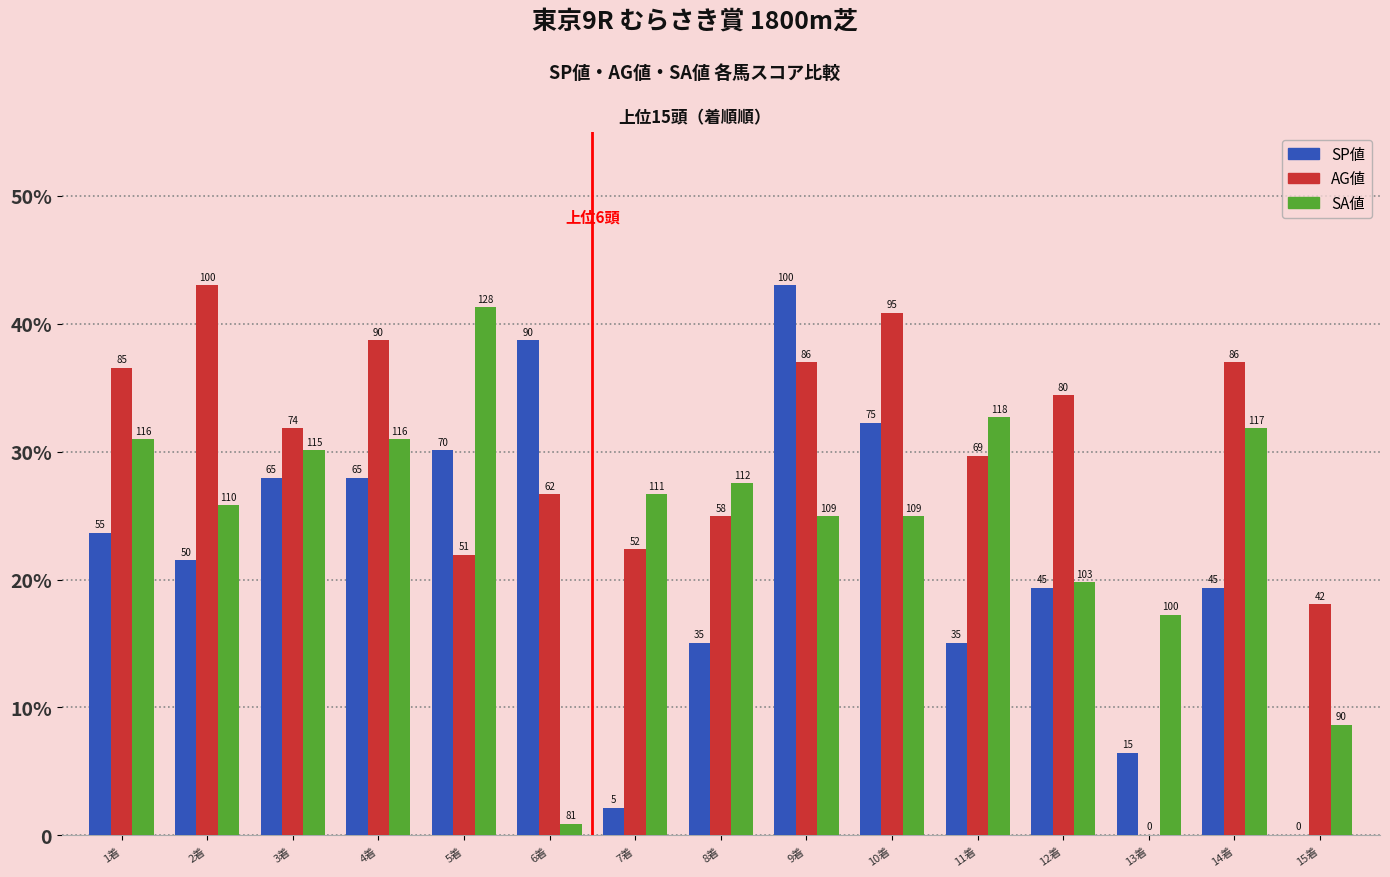

Rank the categories by AG値 value from highest to lowest.

2着, 10着, 4着, 9着, 14着, 1着, 12着, 3着, 11着, 6着, 8着, 7着, 5着, 15着, 13着